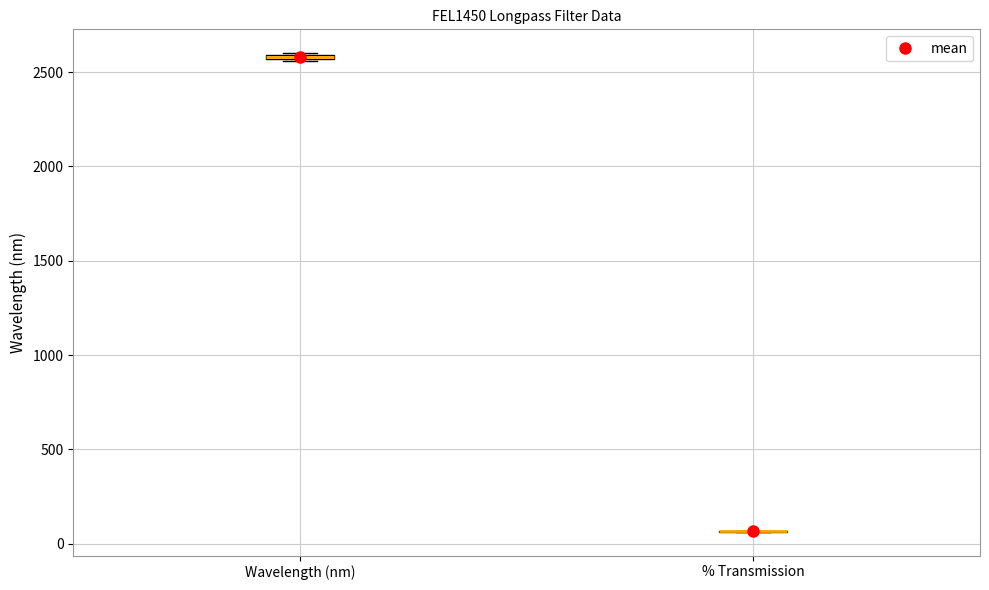

Where is the lower edge of the box for Wavelength (nm) on the y-axis? The values are not printed on the chart, so give them approximately, as read against the axis.

2550